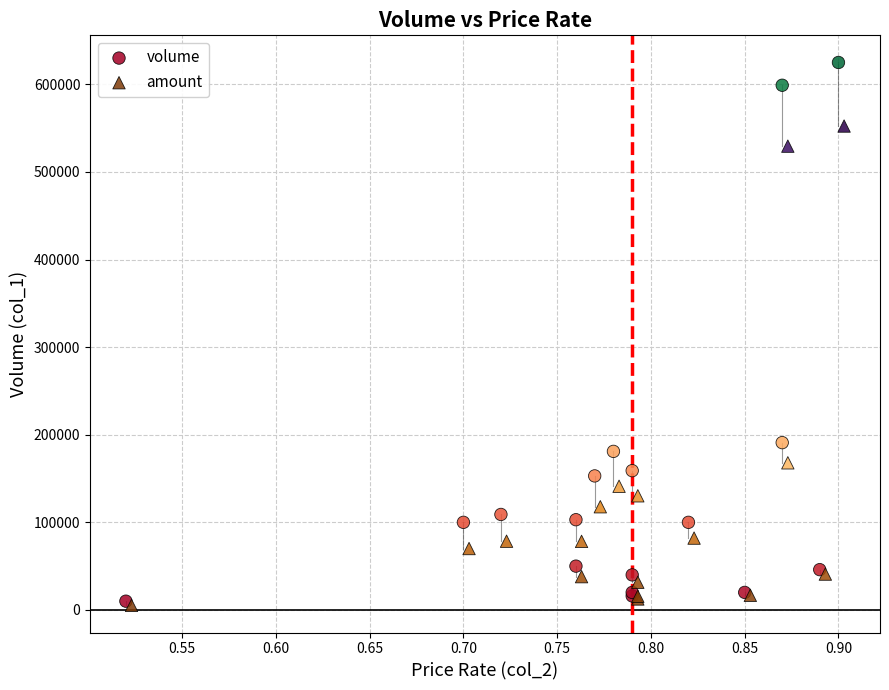

What are all the series names shown in the legend?

volume, amount